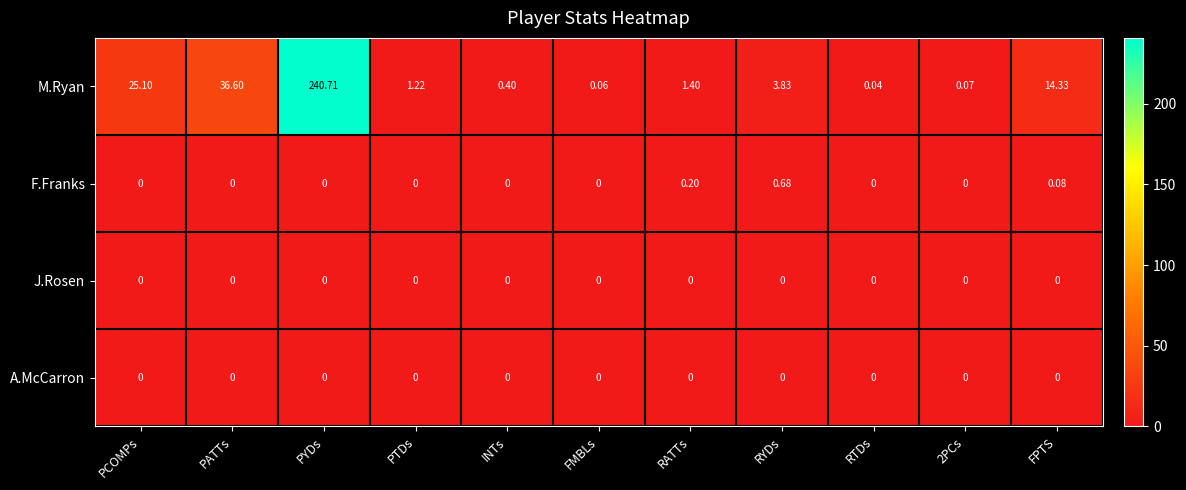

At which category is the sum across all series the highest?

PYDs